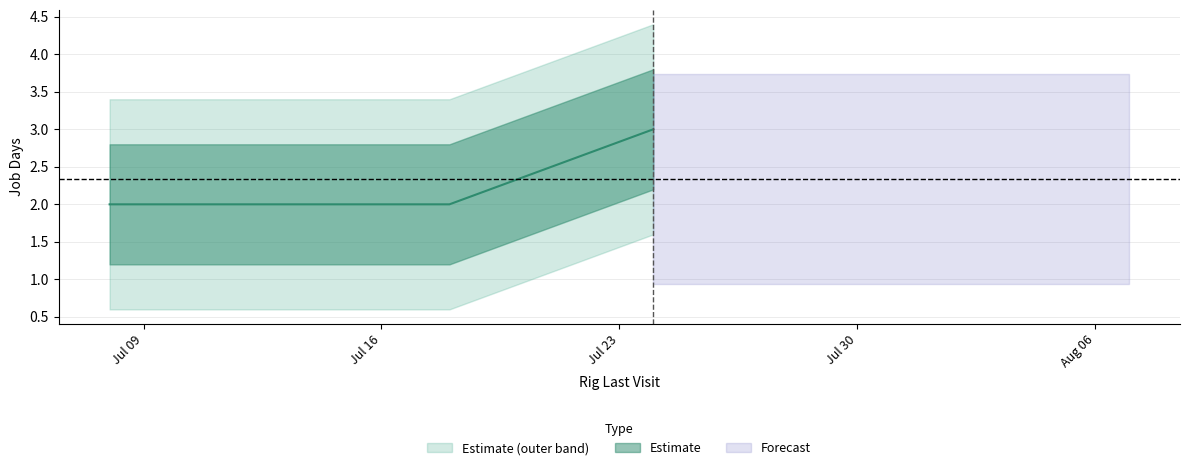

What is the minimum value shown in the chart?

2